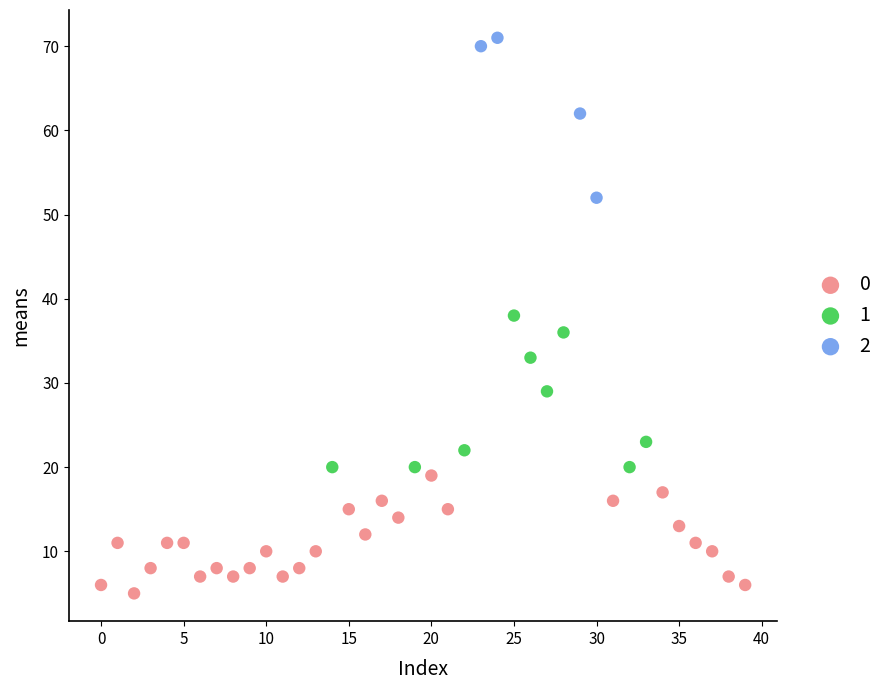

Which series contains the highest Y value?

2